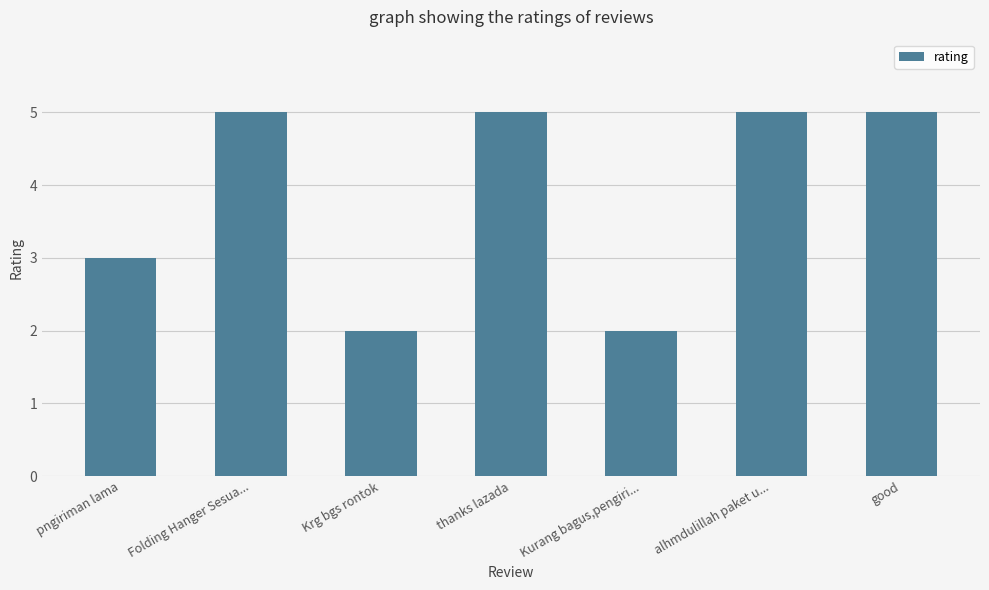

True or false: the data shows 3 at pngiriman lama.

True